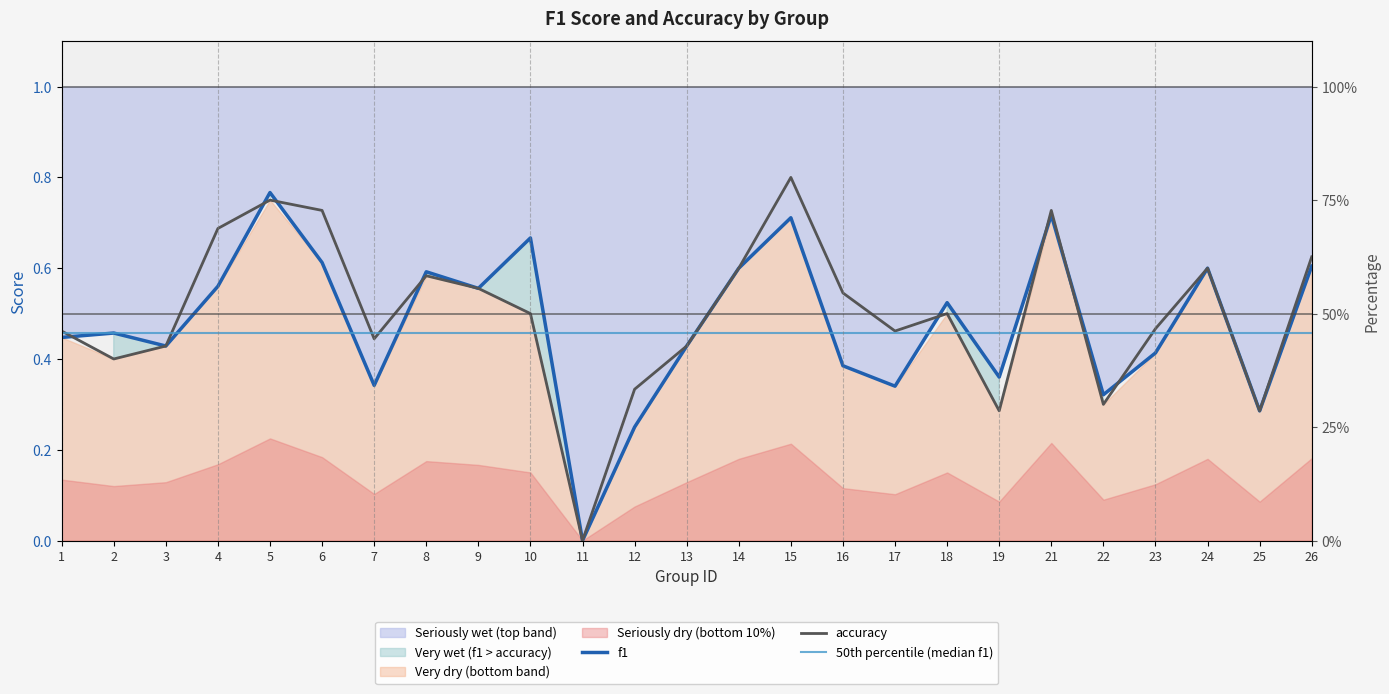

Reading left to right, extract all data points from this chart.

f1: 1=0.4	2=0.5	3=0.4	4=0.6	5=0.8	6=0.6	7=0.3	8=0.6	9=0.6	10=0.7	11=0.0	12=0.2	13=0.4	14=0.6	15=0.7	16=0.4	17=0.3	18=0.5	19=0.4	21=0.7	22=0.3	23=0.4	24=0.6	25=0.3	26=0.6
accuracy: 1=0.5	2=0.4	3=0.4	4=0.7	5=0.8	6=0.7	7=0.4	8=0.6	9=0.6	10=0.5	11=0.0	12=0.3	13=0.4	14=0.6	15=0.8	16=0.5	17=0.5	18=0.5	19=0.3	21=0.7	22=0.3	23=0.5	24=0.6	25=0.3	26=0.6